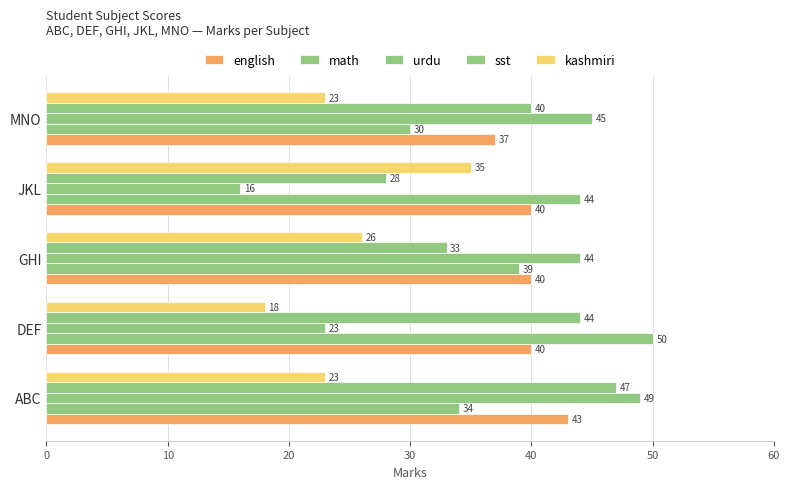

How many categories are shown in the chart?

5